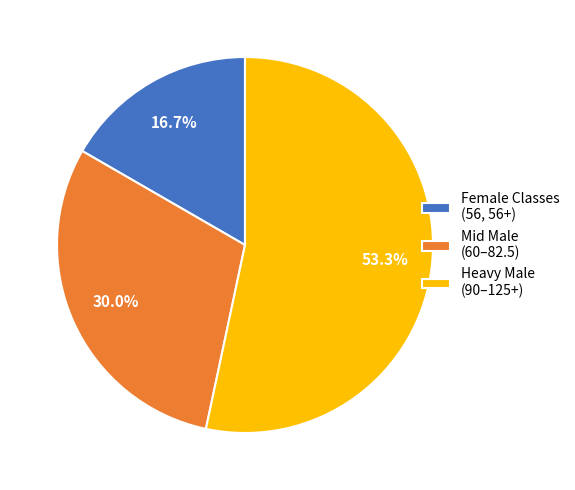

Which category accounts for the majority?

Heavy Male (90–125+)